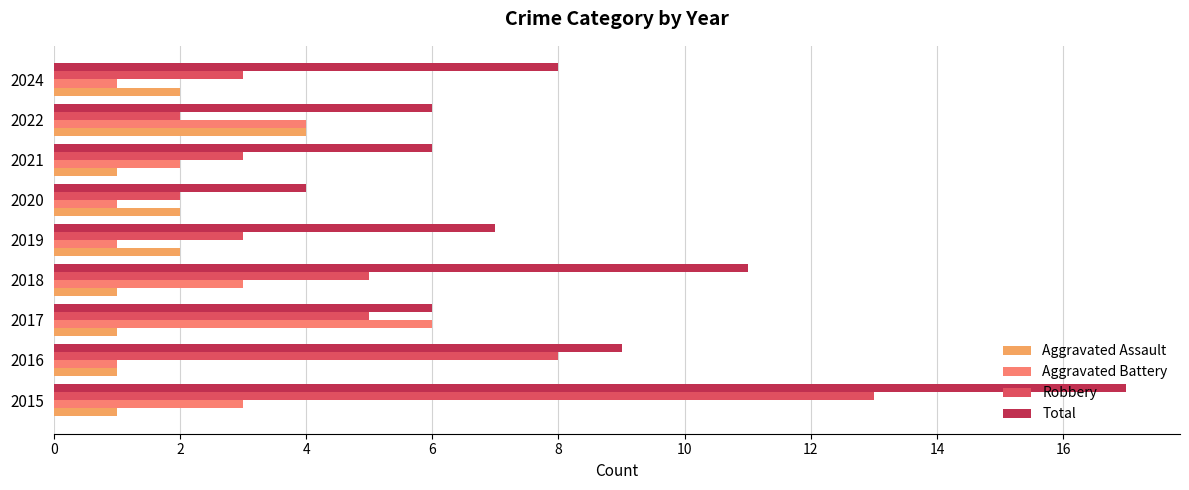

Is it true that Aggravated Battery equals 1 at 2020?

True